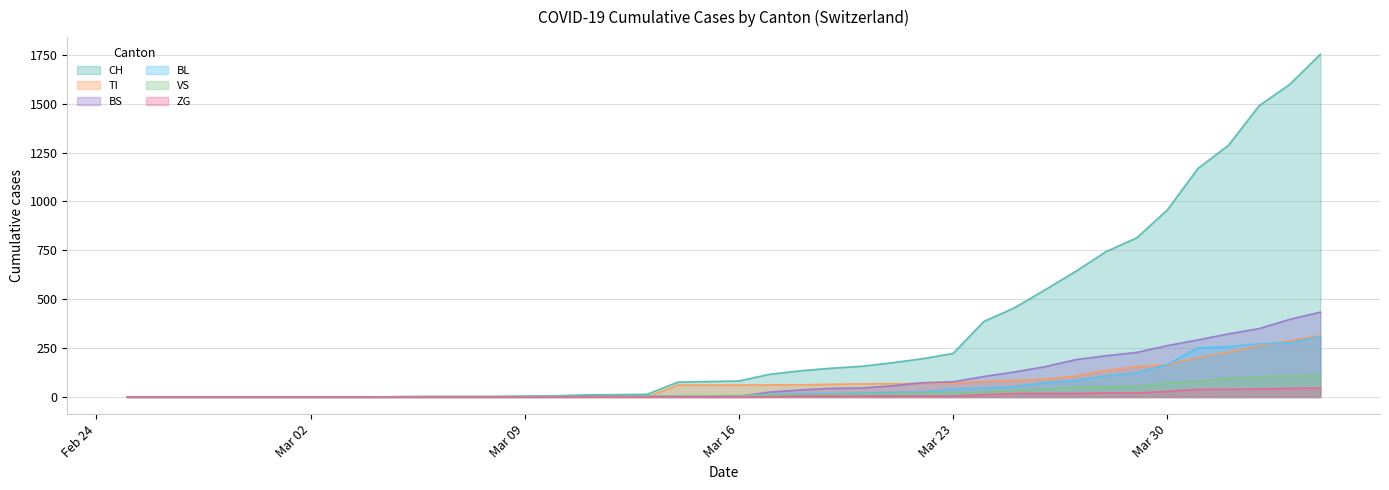

Does the chart have visible grid lines?

Yes